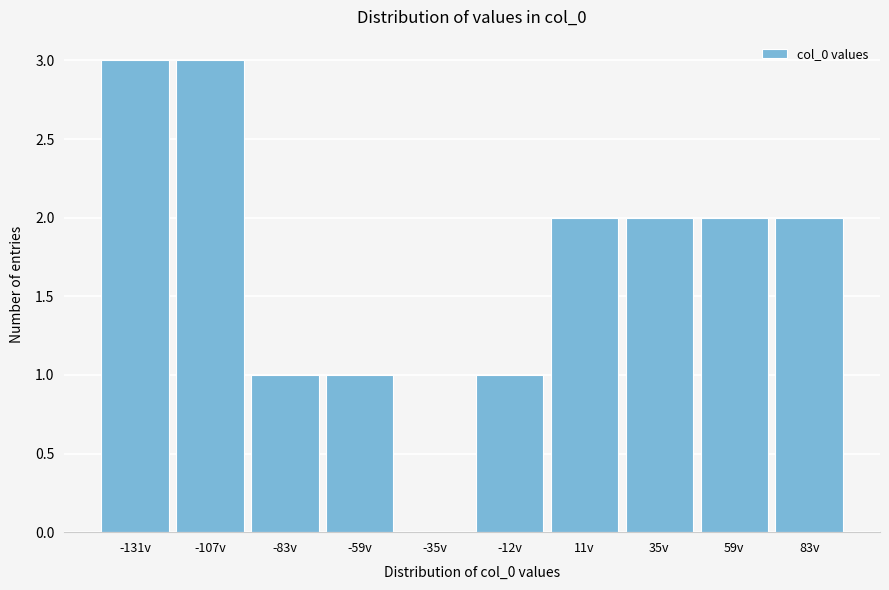

Reading left to right, list all the values displayed in this chart.

-131v=3	-107v=3	-83v=1	-59v=1	-35v=0	-12v=1	11v=2	35v=2	59v=2	83v=2